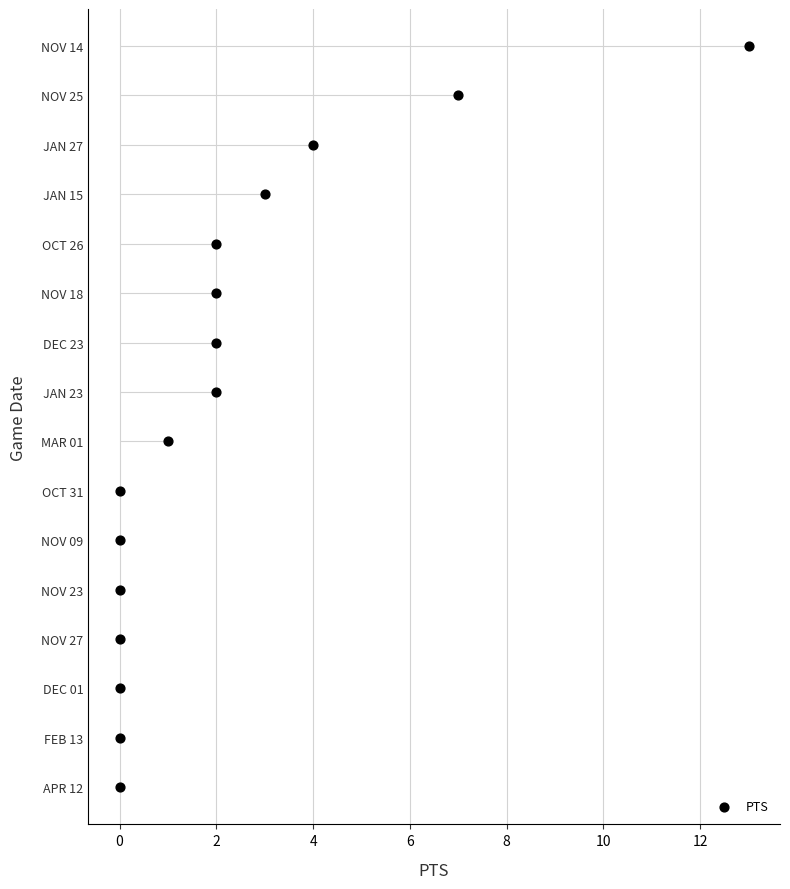

Which has a higher value, 4 or 2?

4